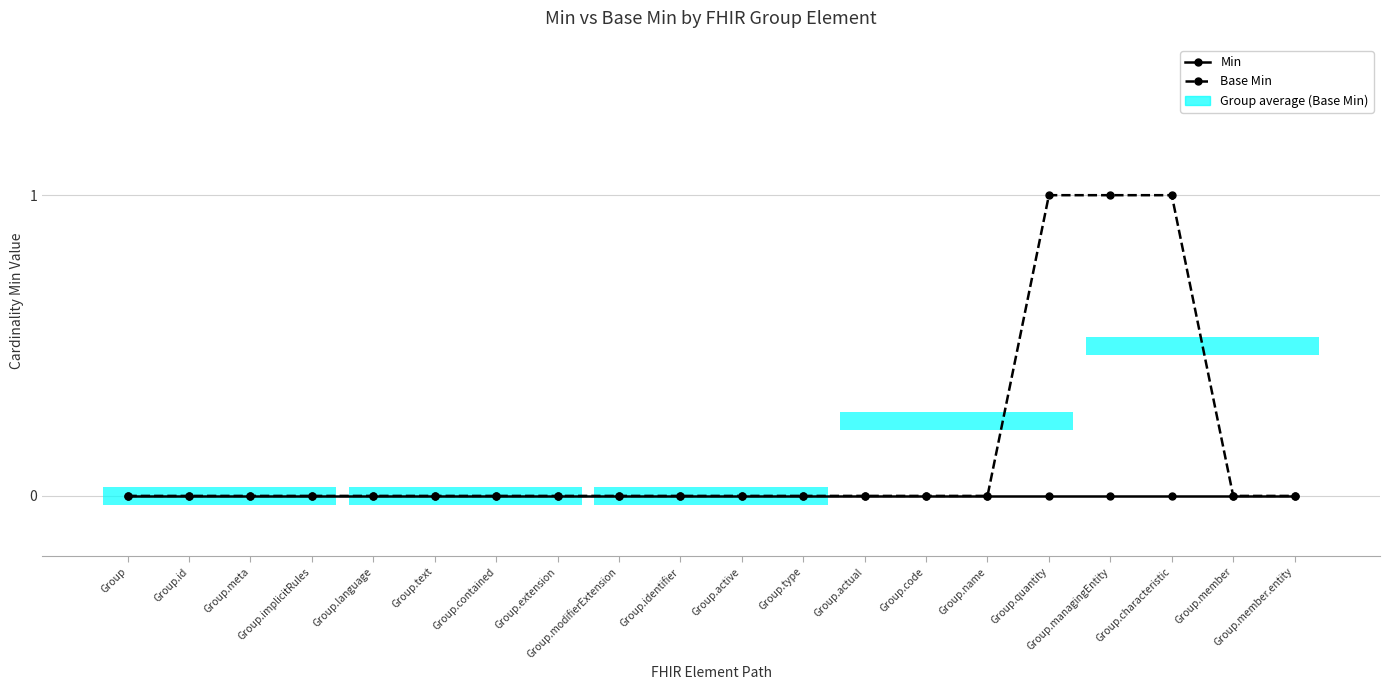

Reading left to right, transcribe all the data shown in this chart.

Min: 0	0	0	0	0	0	0	0	0	0	0	0	0	0	0	0	0	0	0	0
Base Min: 0	0	0	0	0	0	0	0	0	0	0	0	0	0	0	1	1	1	0	0